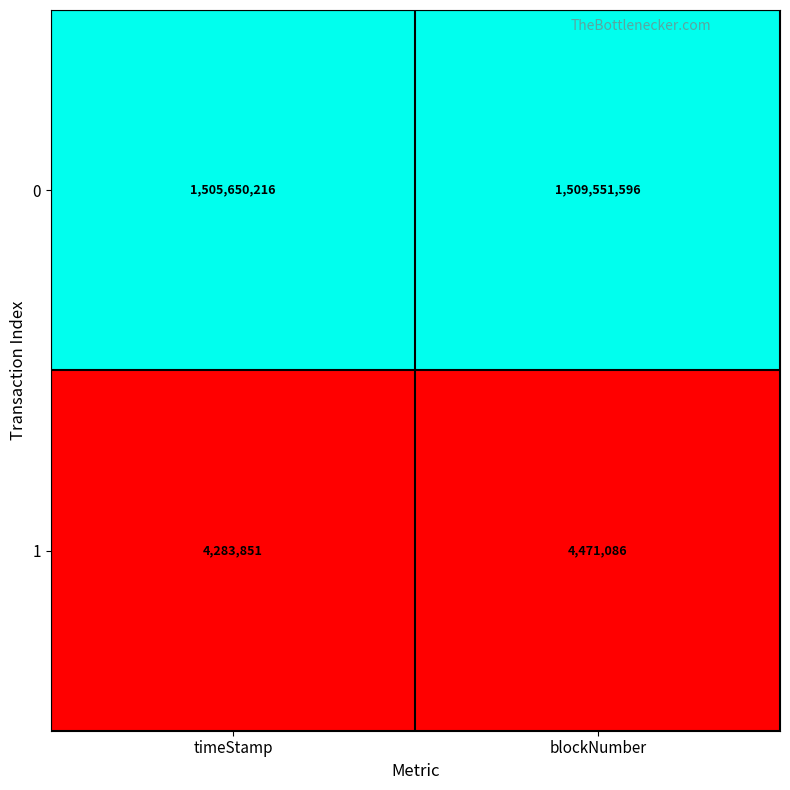

Rank the series by their maximum value, from lowest to highest.

1, 0